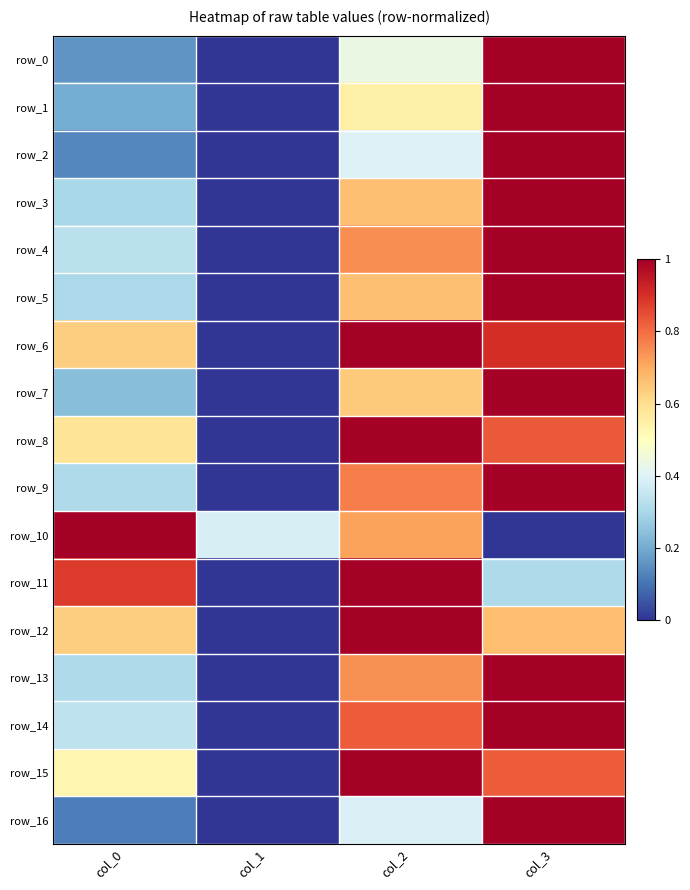

Reading right to left, list all the values displayed in this chart.

row_0: 1.0	0.4	0.0	0.2
row_1: 1.0	0.6	0.0	0.2
row_2: 1.0	0.4	0.0	0.1
row_3: 1.0	0.7	0.0	0.3
row_4: 1.0	0.7	0.0	0.3
row_5: 1.0	0.7	0.0	0.3
row_6: 0.9	1.0	0.0	0.6
row_7: 1.0	0.6	0.0	0.2
row_8: 0.8	1.0	0.0	0.6
row_9: 1.0	0.8	0.0	0.3
row_10: 0.0	0.7	0.4	1.0
row_11: 0.3	1.0	0.0	0.9
row_12: 0.7	1.0	0.0	0.6
row_13: 1.0	0.7	0.0	0.3
row_14: 1.0	0.8	0.0	0.3
row_15: 0.8	1.0	0.0	0.5
row_16: 1.0	0.4	0.0	0.1